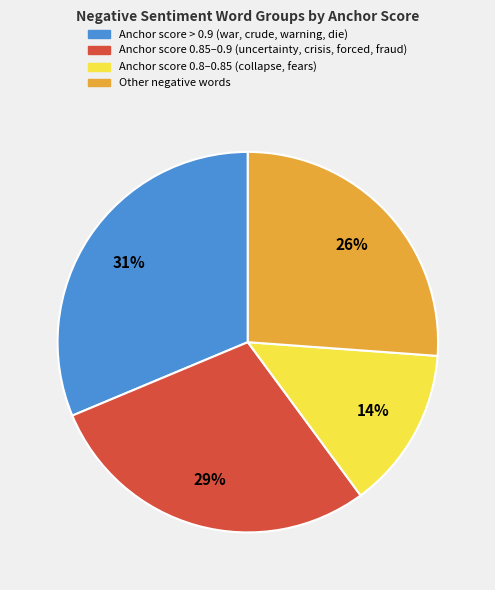

Is there a majority slice in this chart?

No